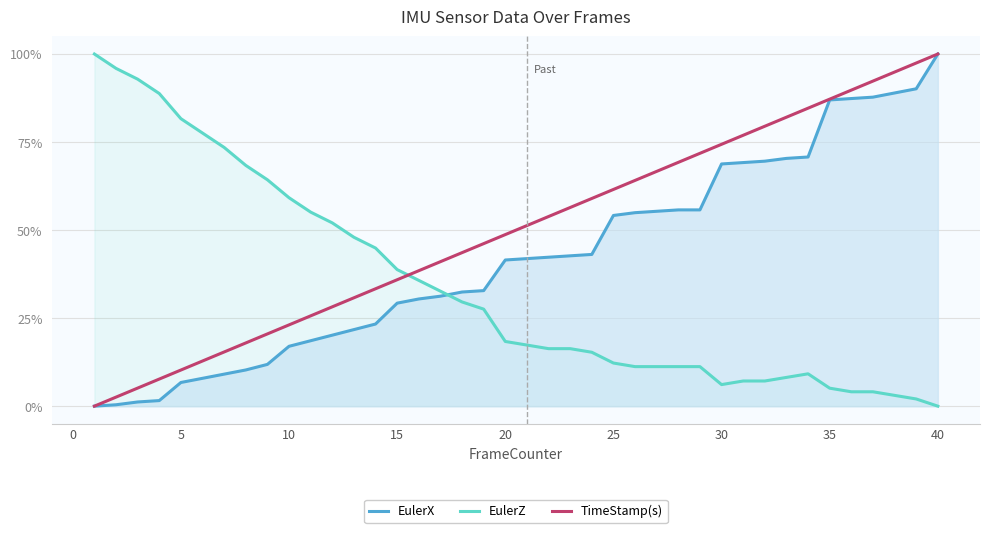

Does the chart have visible grid lines?

Yes